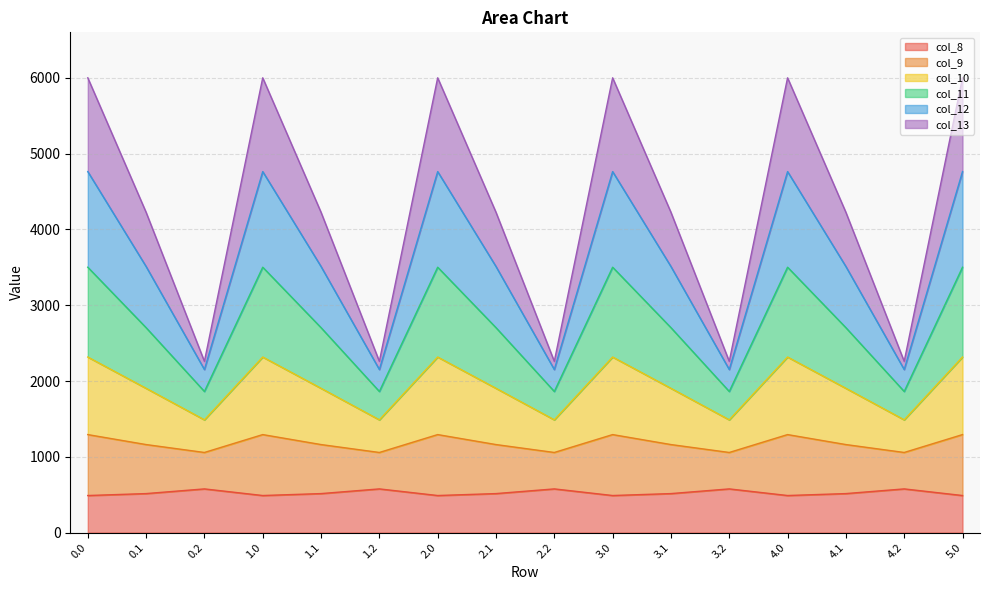

What is the total value across all series at 2.1?

4226.1